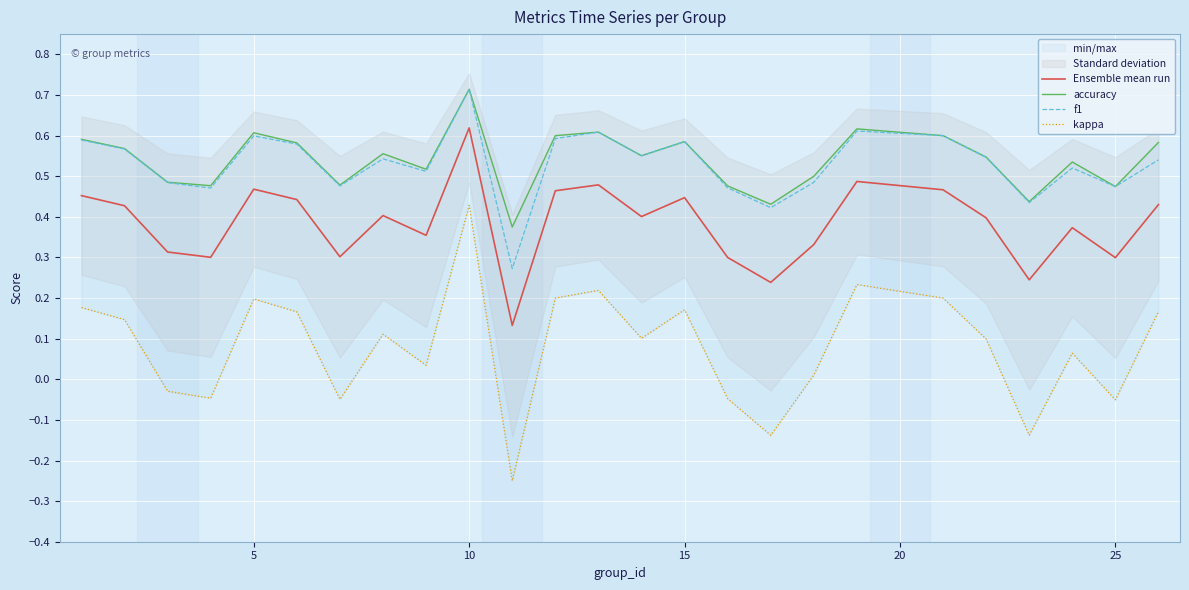

At which label does Ensemble mean run reach its peak?

10